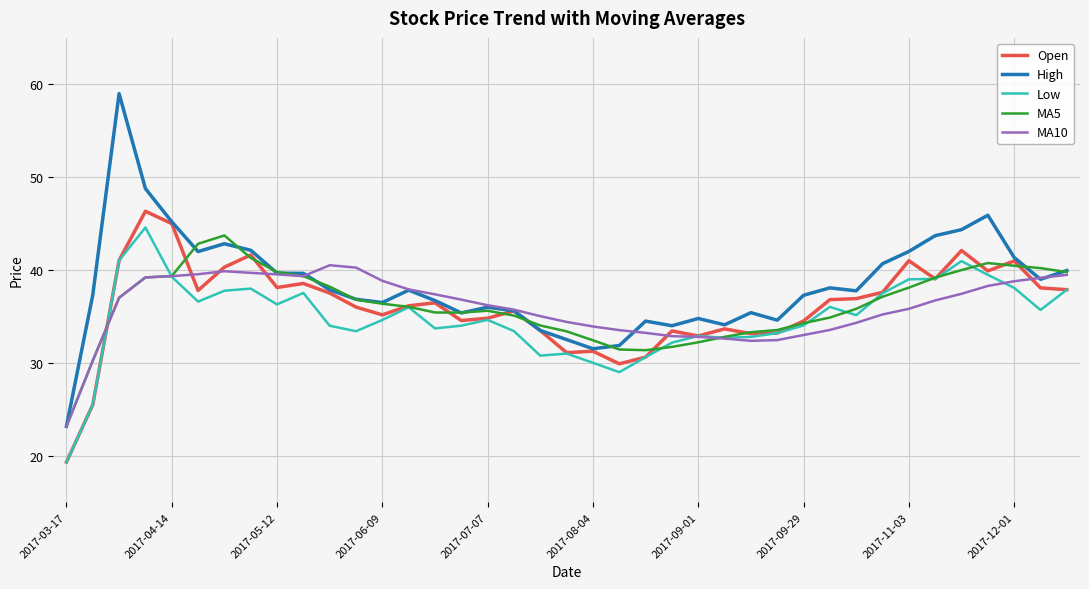

Which series has the largest range (max minus min)?

High